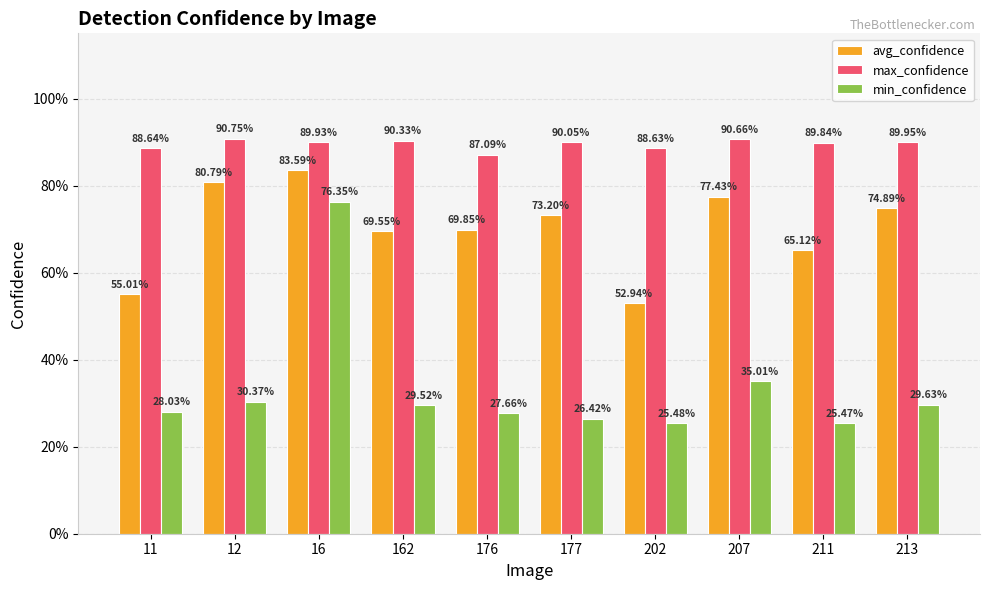

Which series has the widest spread of values?

min_confidence